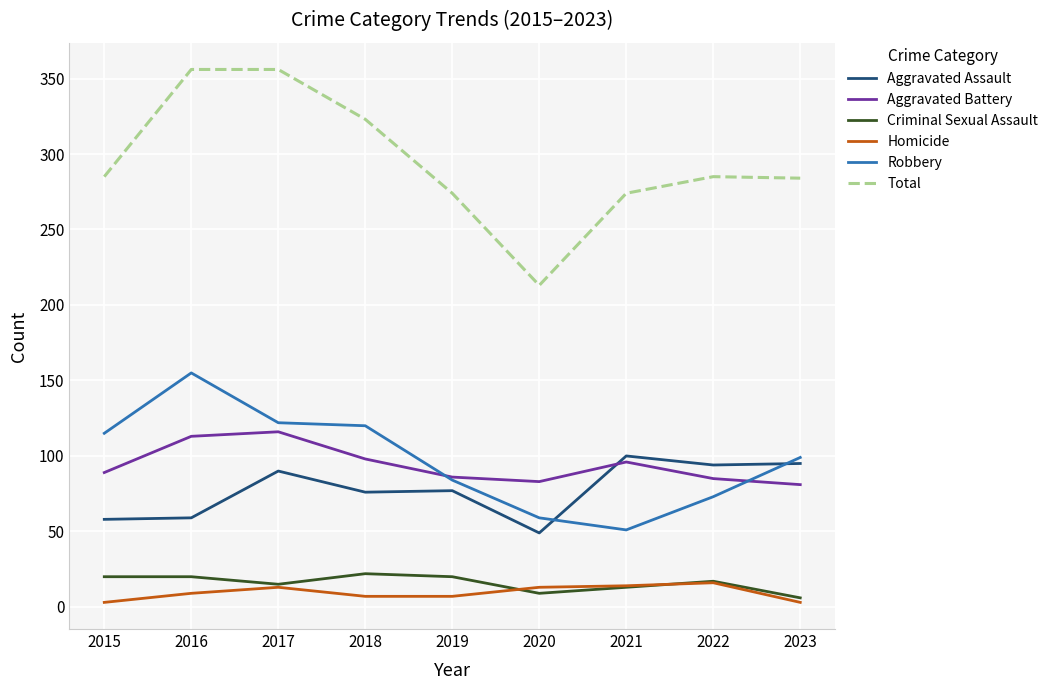

What are all the series names shown in the legend?

Aggravated Assault, Aggravated Battery, Criminal Sexual Assault, Homicide, Robbery, Total